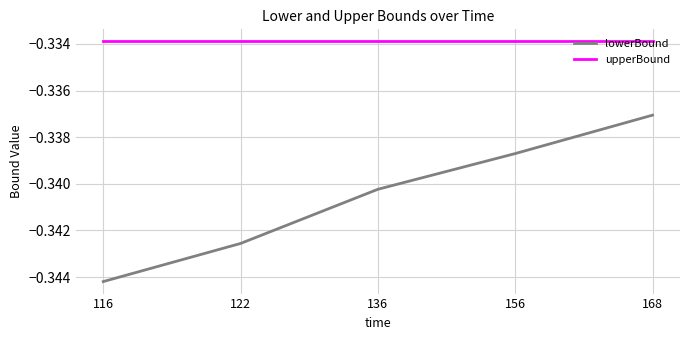

Rank the series by their average value, from lowest to highest.

lowerBound, upperBound